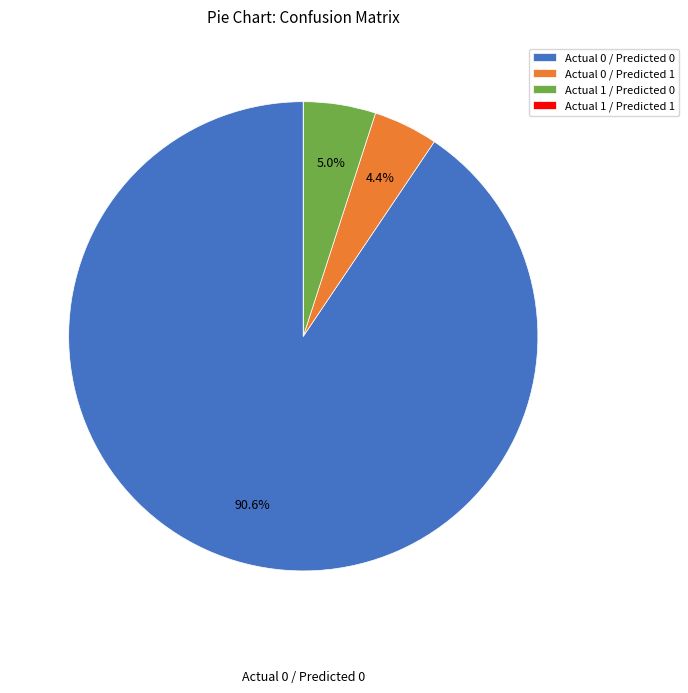

To the nearest percent, what portion does Actual 0 / Predicted 1 represent?

4%